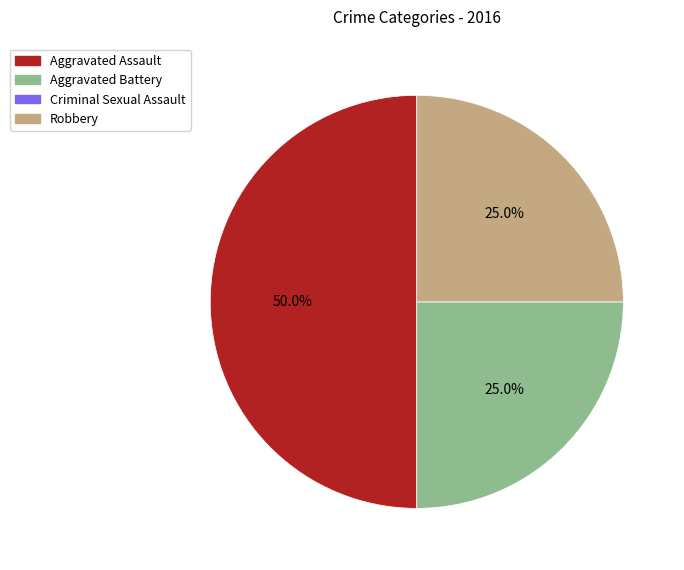

Does Robbery account for over 50% of the chart?

No